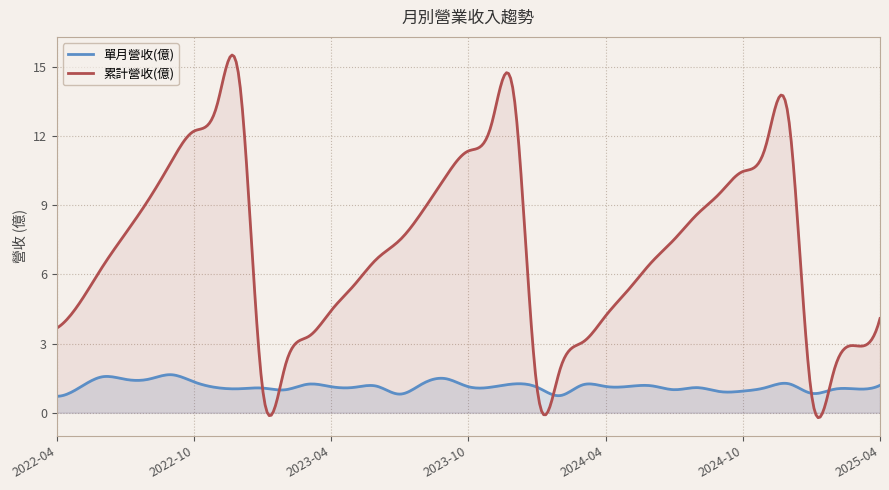

What is the spread (max minus min) of values at 2022-08?

7.8